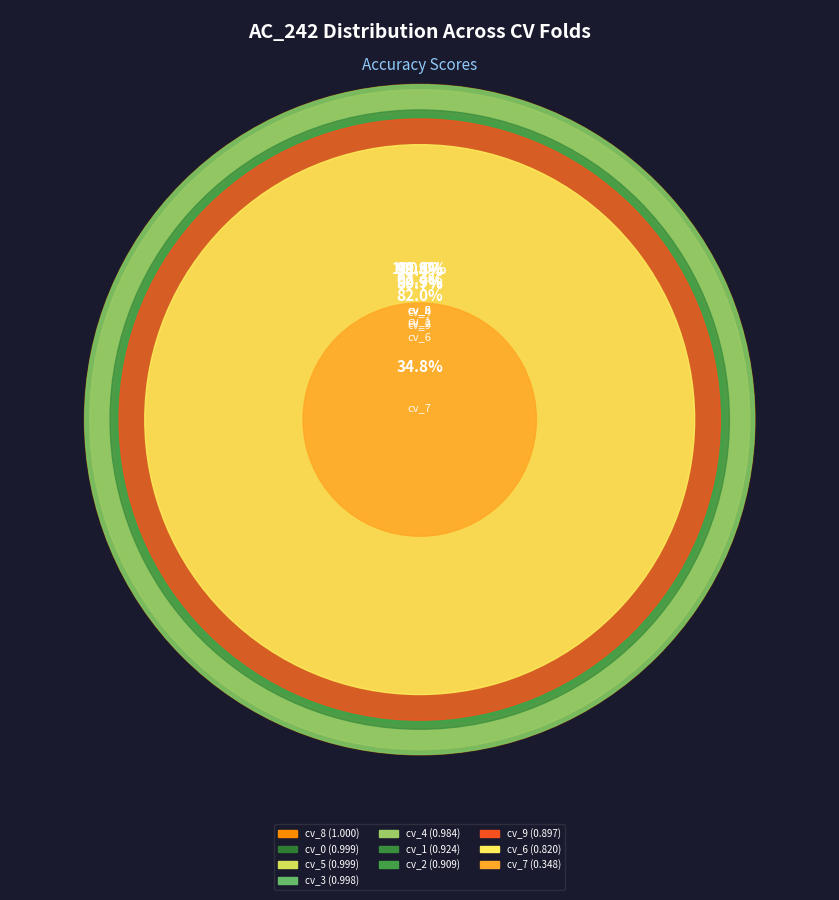

What is the change in value from cv_2 to cv_5?

+0.1